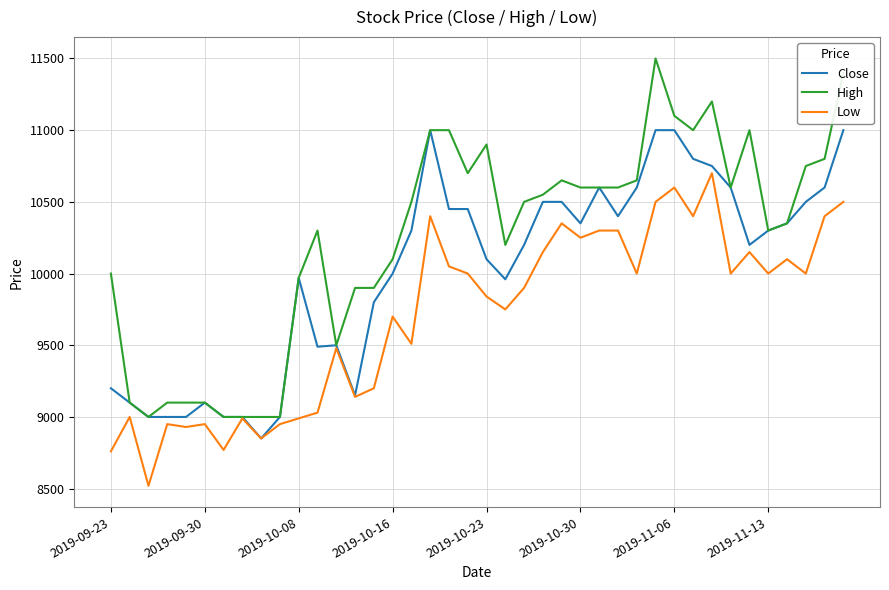

List the series in order of their peak value, highest first.

High, Close, Low